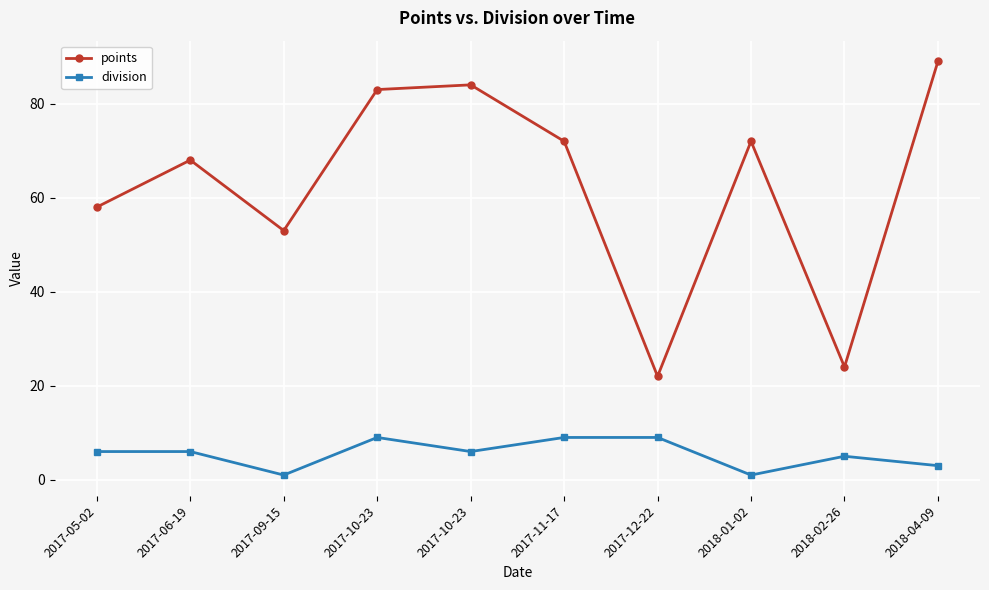

Reading left to right, what are all the values shown in this chart?

points: 58	68	53	83	84	72	22	72	24	89
division: 6	6	1	9	6	9	9	1	5	3